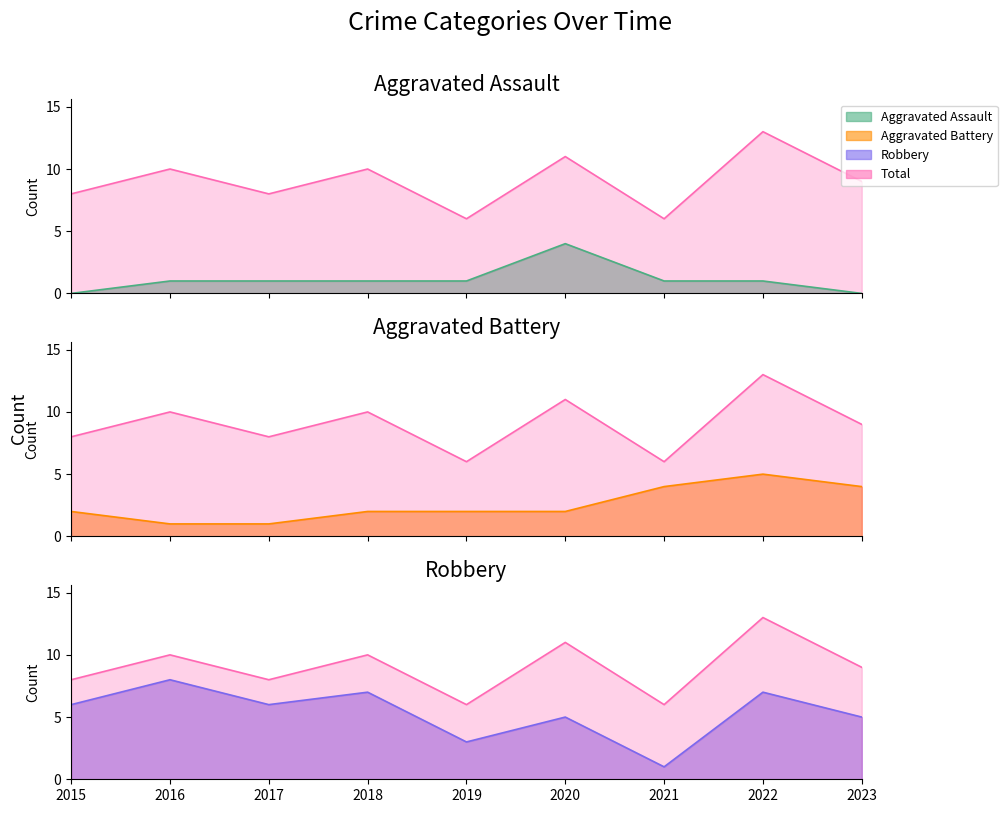

At which label is Robbery closest to 4?

2019